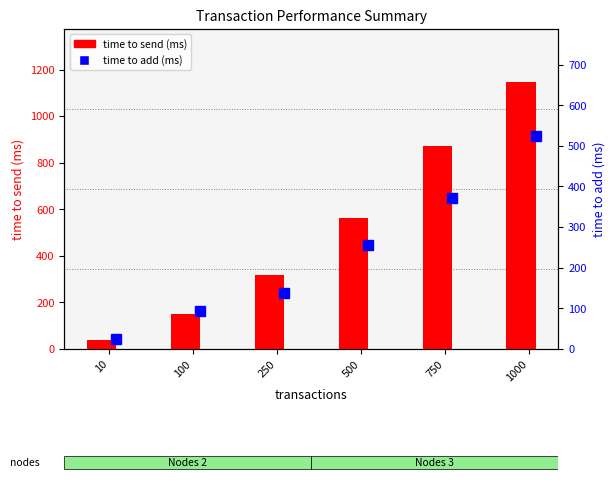

What is the spread (max minus min) of values at 250?

179.8